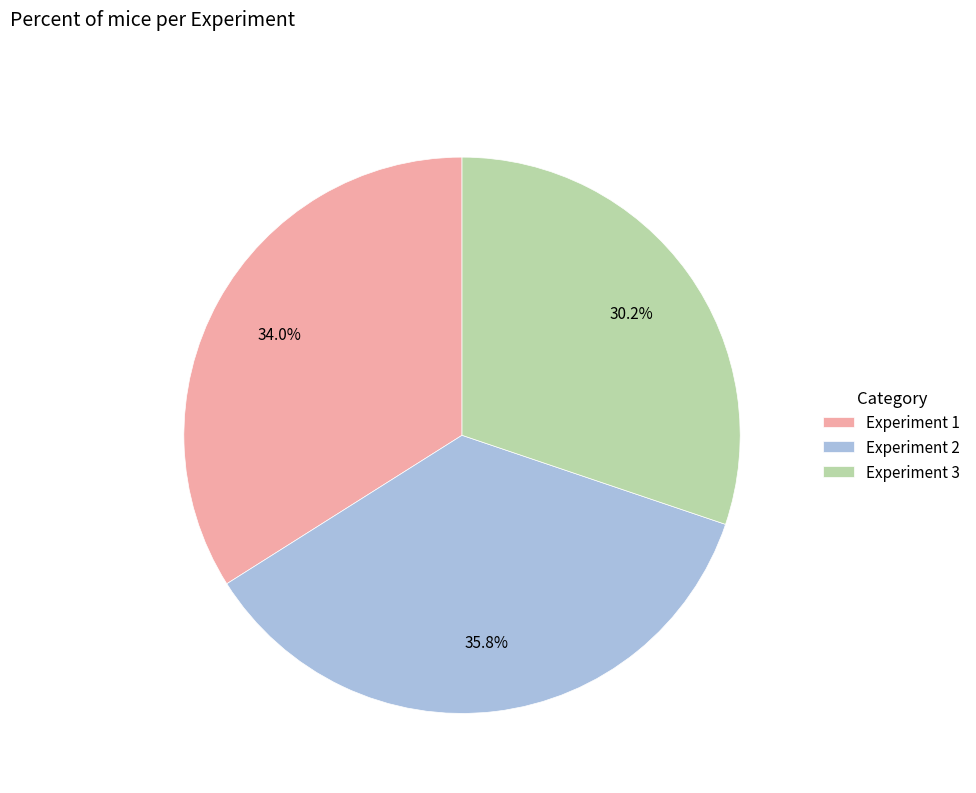

To the nearest percent, what is the average slice percentage?

33%